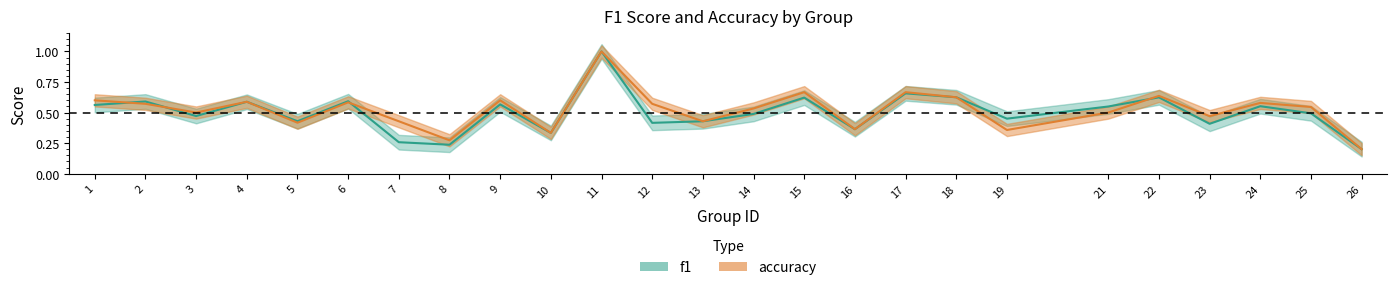

The value of accuracy at 17 is 0.7. True or false?

True